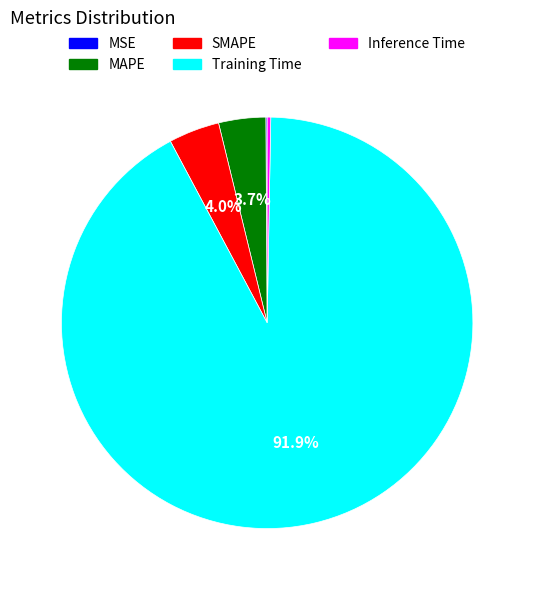

Does any single category account for the majority?

Yes